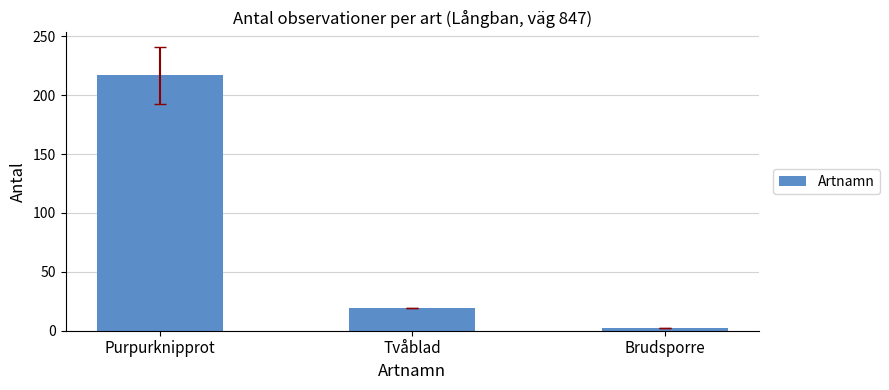

What is the greatest value displayed?

217